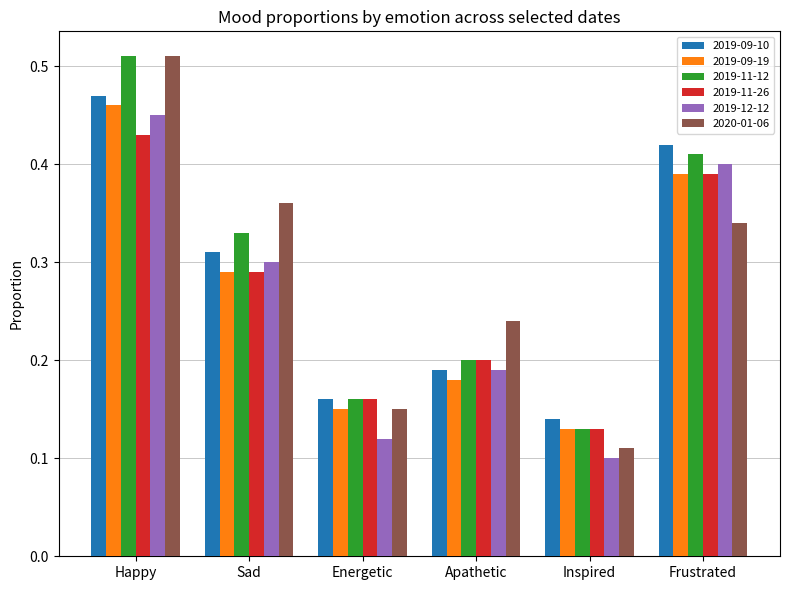

At how many categories does at least one series exceed 0?

6